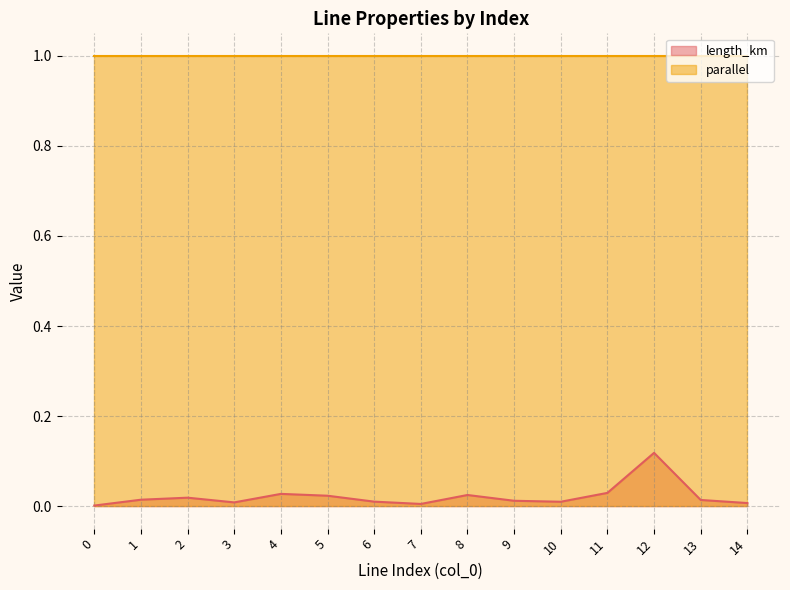

At which category does the data reach its first local valley?

3